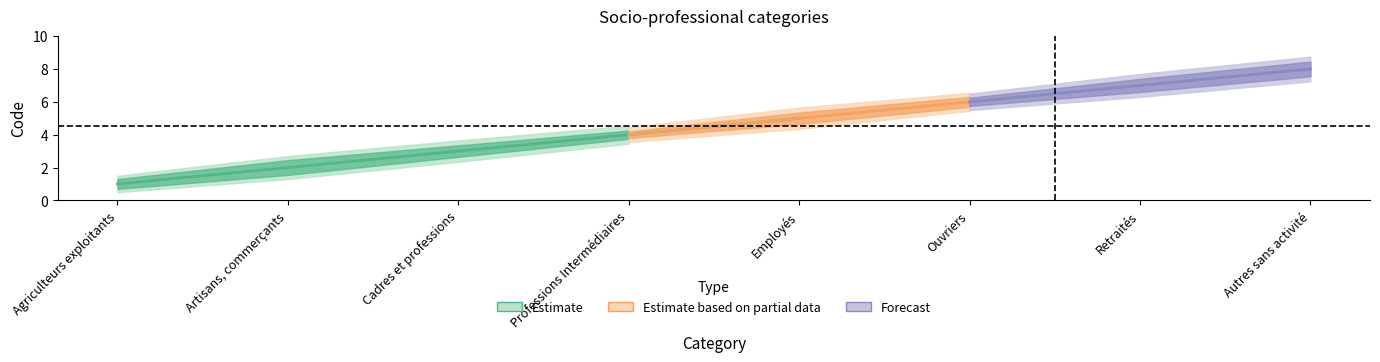

The chart shows a value of 5 at Employés. True or false?

True